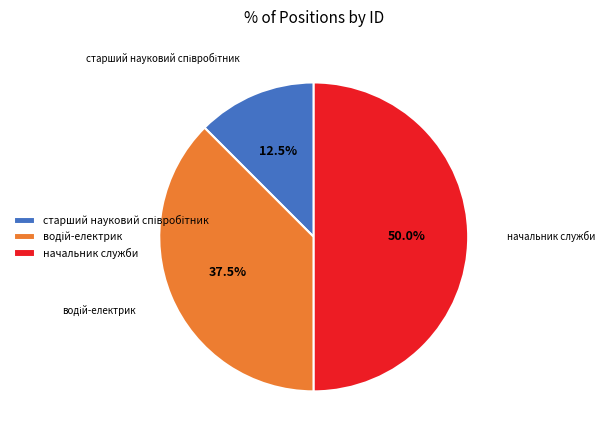

How many segments does this pie chart have?

3